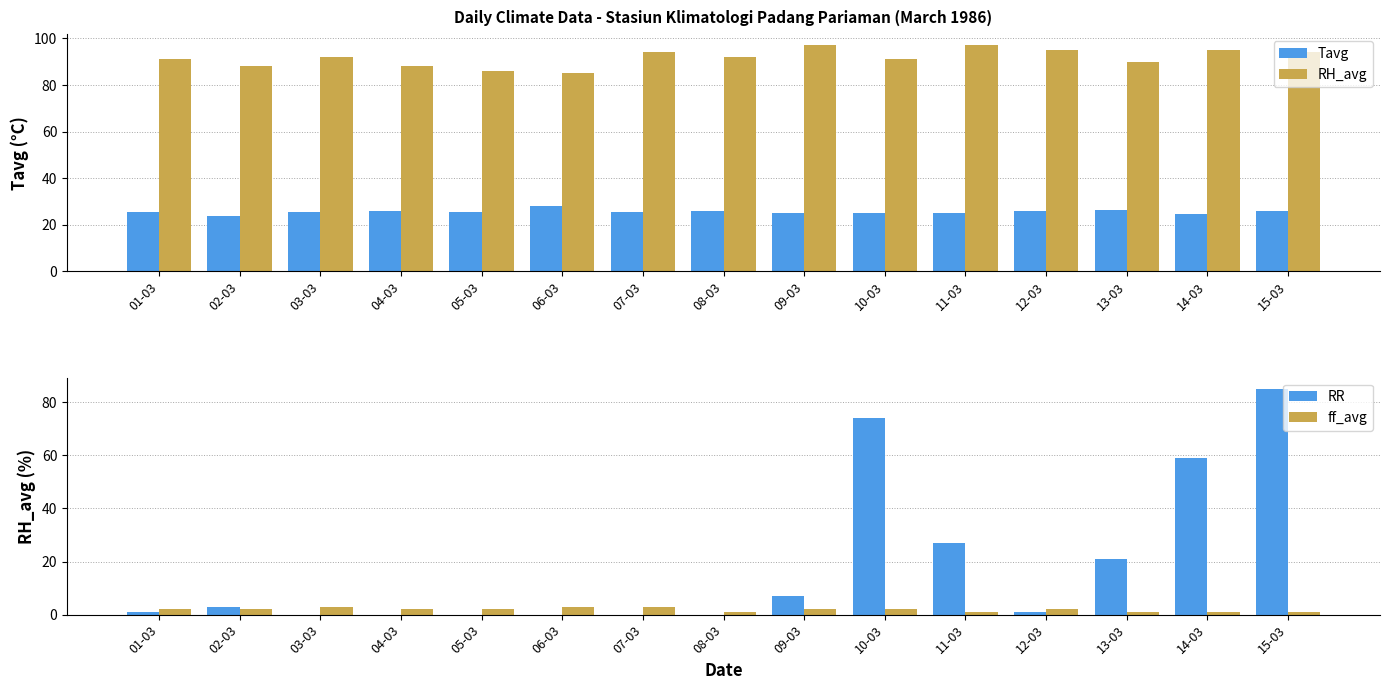

The value of RR at 03-03 is 0.0. True or false?

True